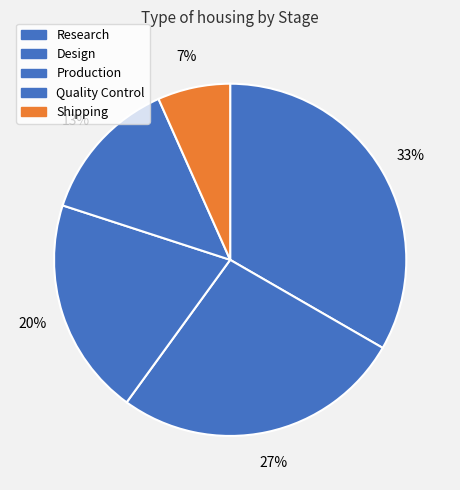

How many segments does this pie chart have?

5